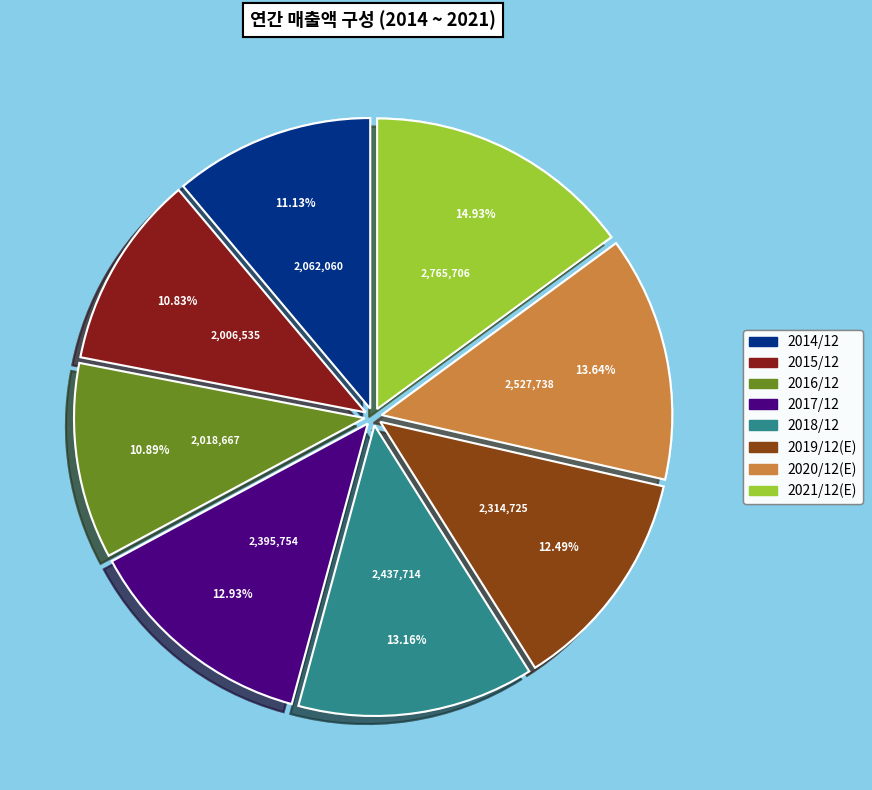

Do 2021/12(E) and 2015/12 together represent more than half of the pie?

No